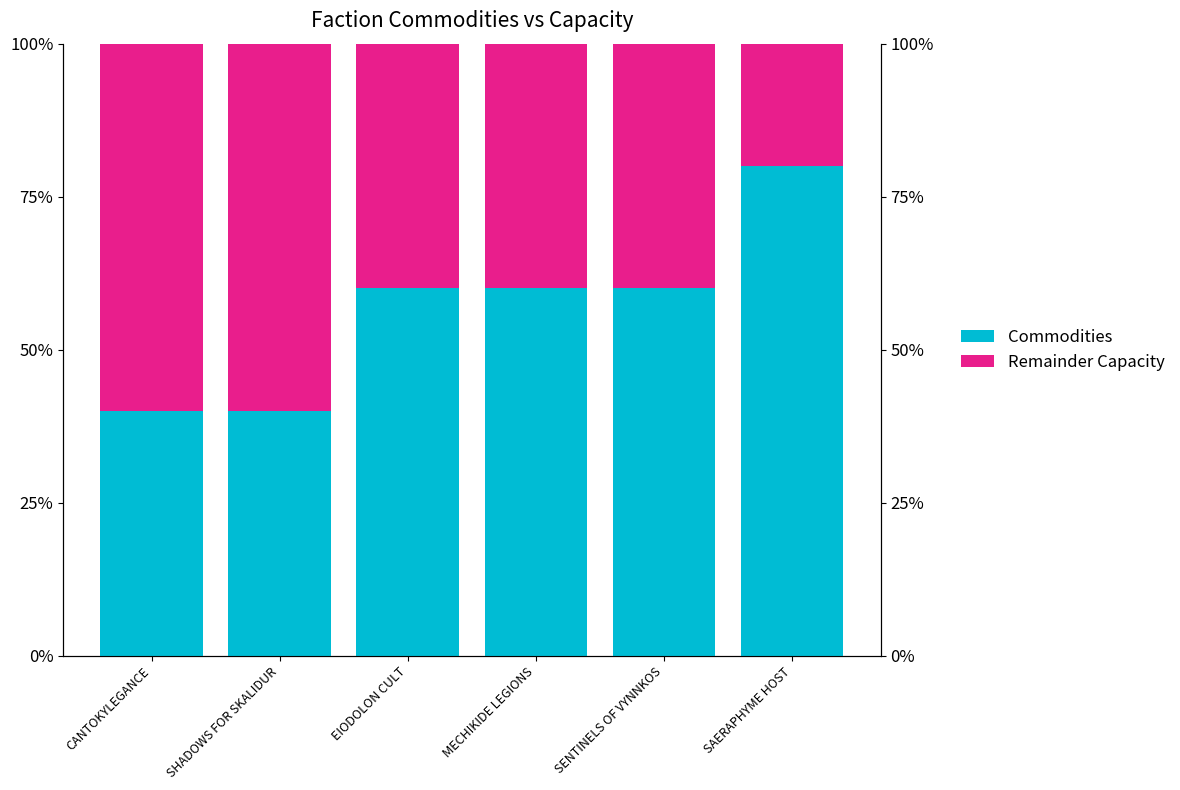

Which series has the widest spread of values?

Commodities